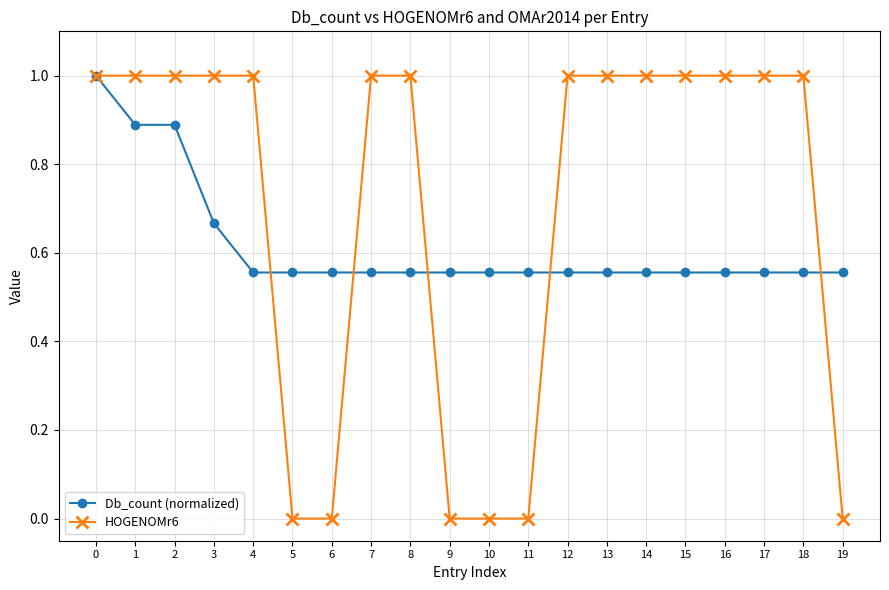

What is the difference between the maximum and second lowest values in the Db_count (normalized) series?

0.4